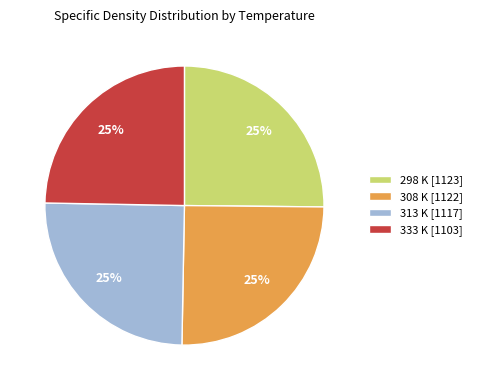

Approximately how many times larger is the value at 333 K [1103] compared to 308 K [1122]?

1.0